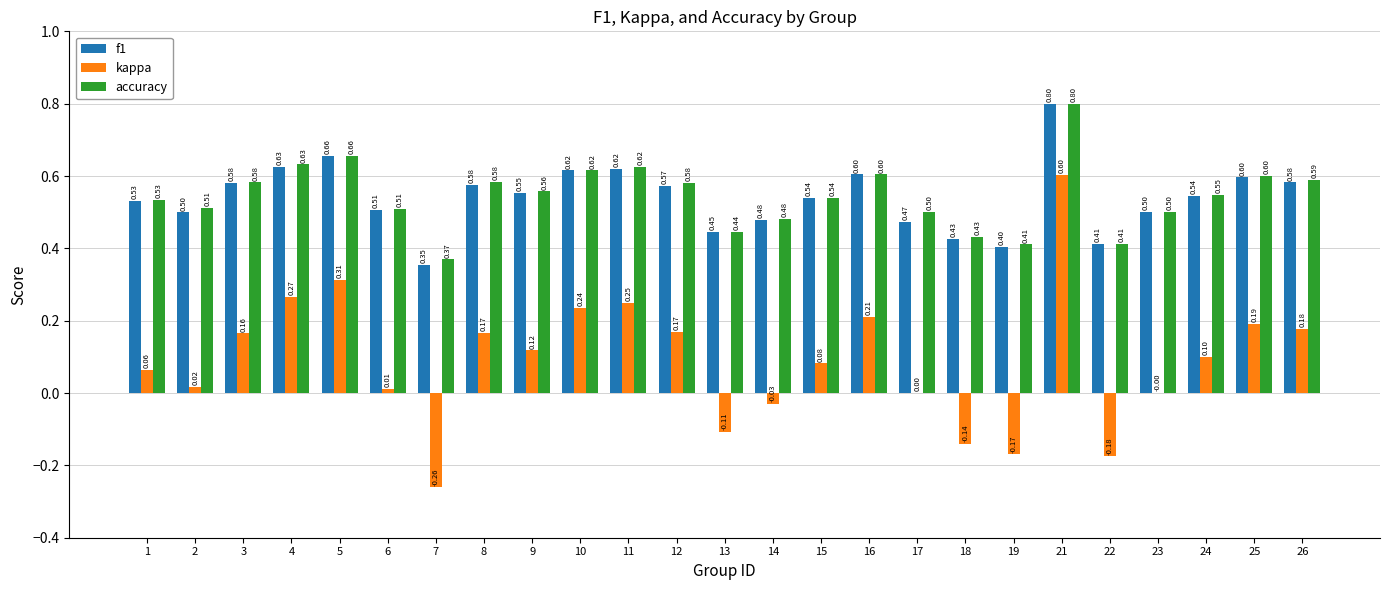

Where does the kappa series first go above 0?

1